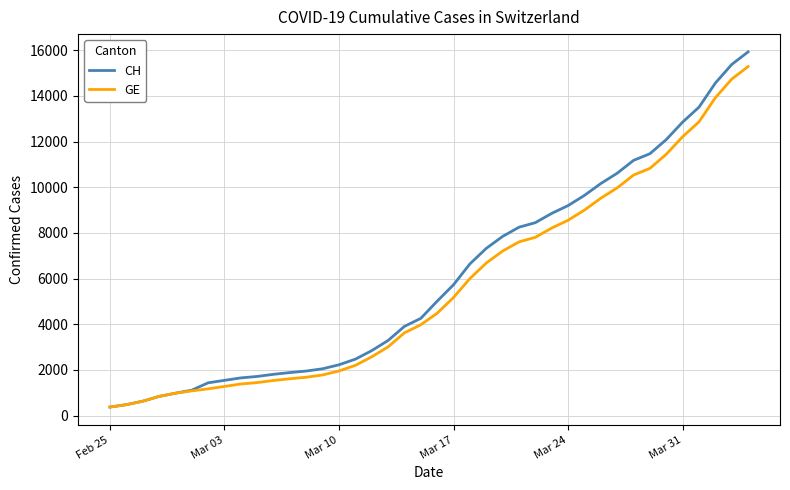

What is the maximum value shown in the chart?

15926